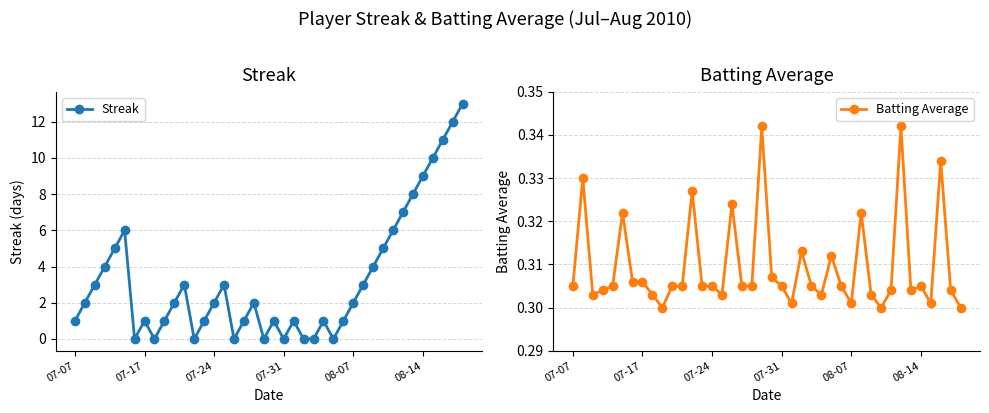

How many distinct data groups are displayed?

2